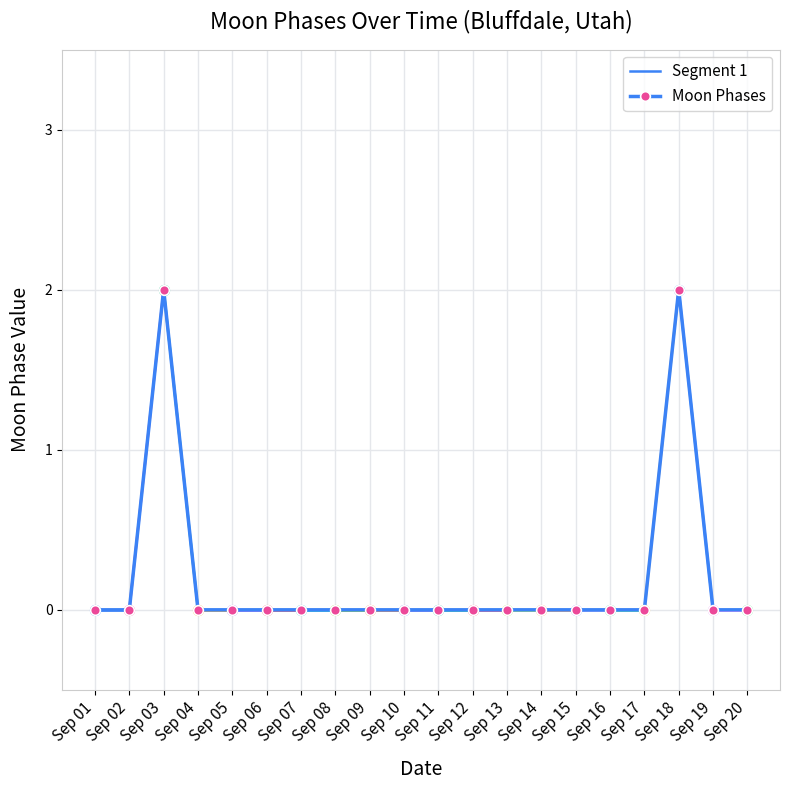

At which category does Moon Phases reach its first local peak?

Sep 03